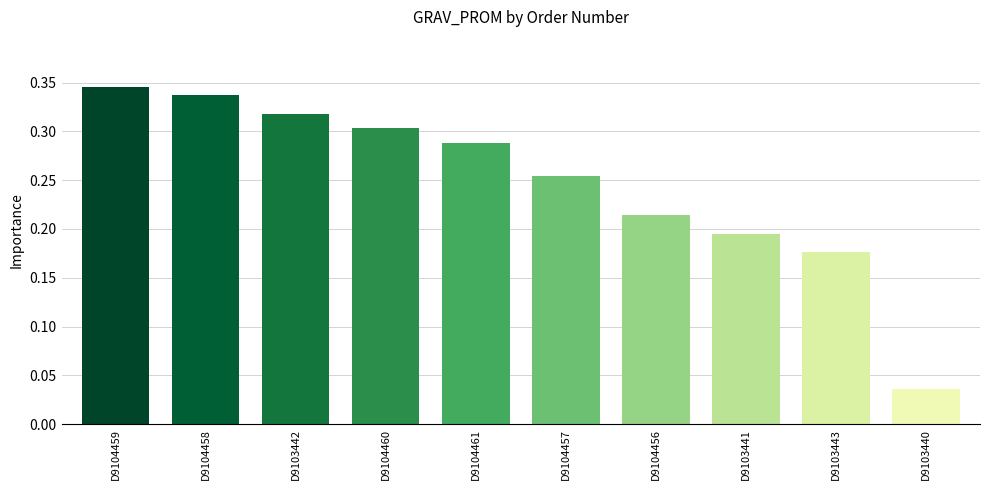

At which label is the value closest to 0?

D9103440